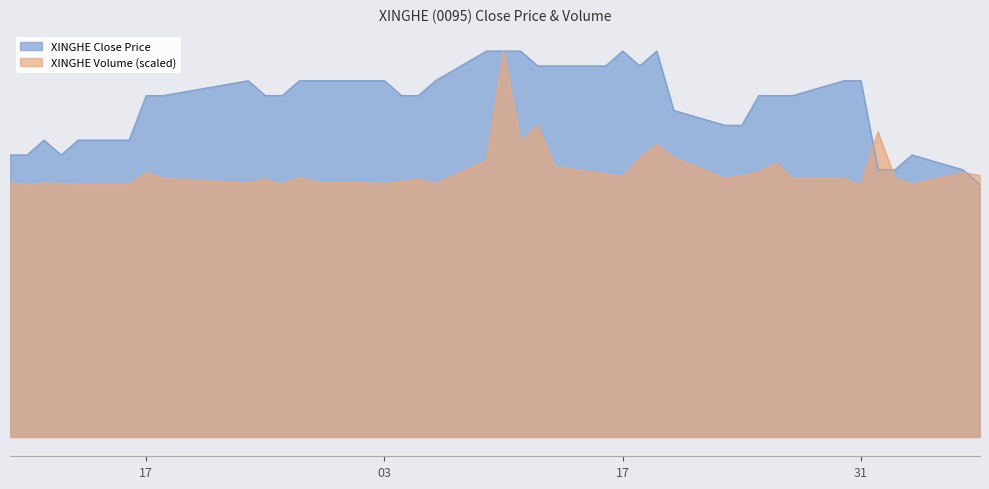

In close, how many points are lower than both neighbors (excluding endpoints)?

2